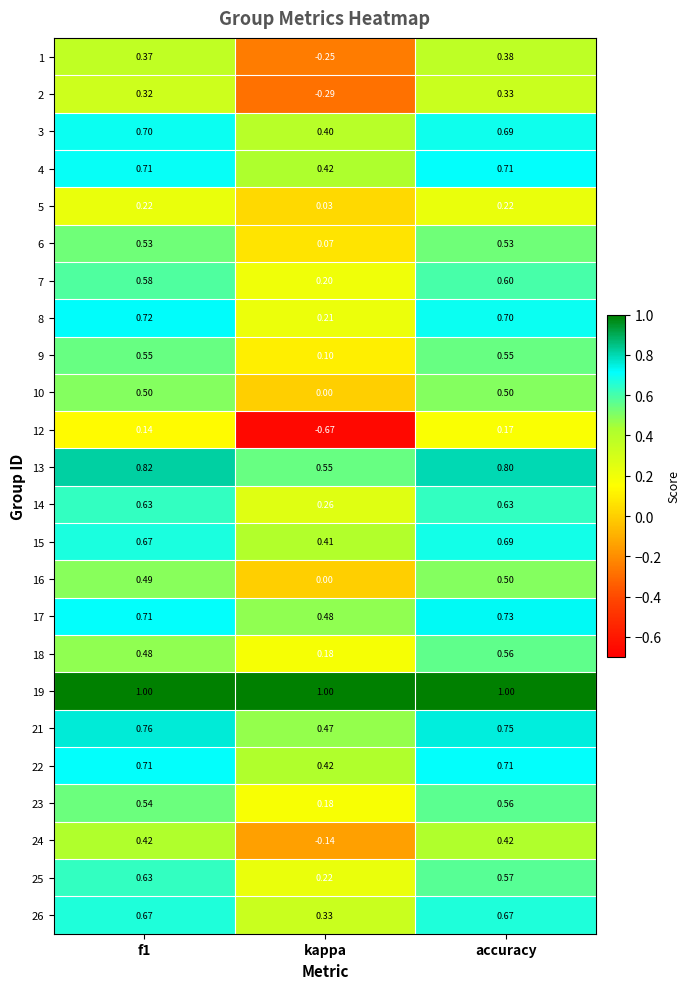

Where is 2 nearest to the value 0?

kappa